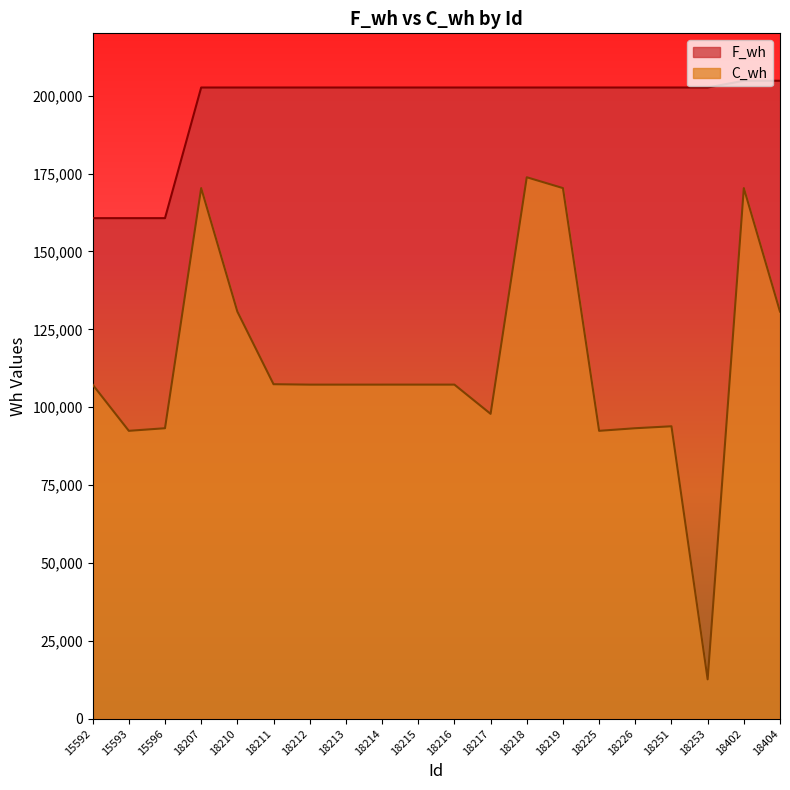

What is the sum of all C_wh values?

2272683